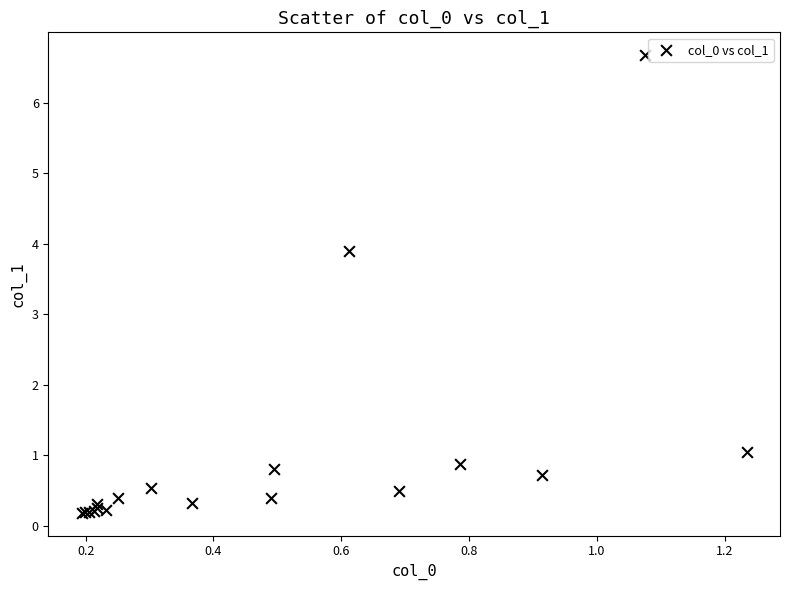

What Y value in the scatter plot is closest to 3?

3.9